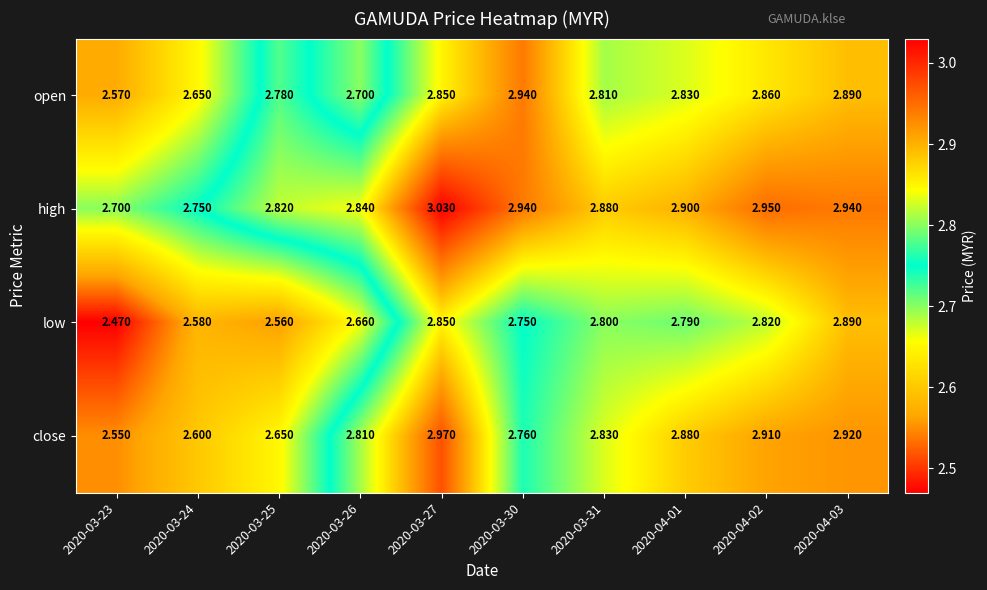

At which category does the chart reach its peak across all series?

2020-03-27